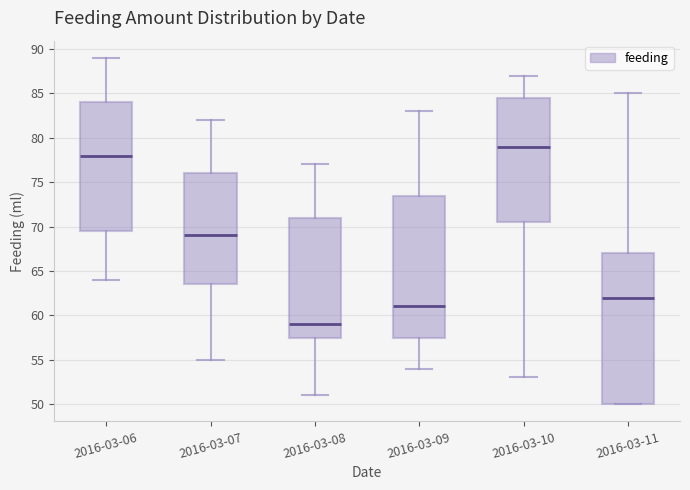

Which box has the lowest median line?

2016-03-08